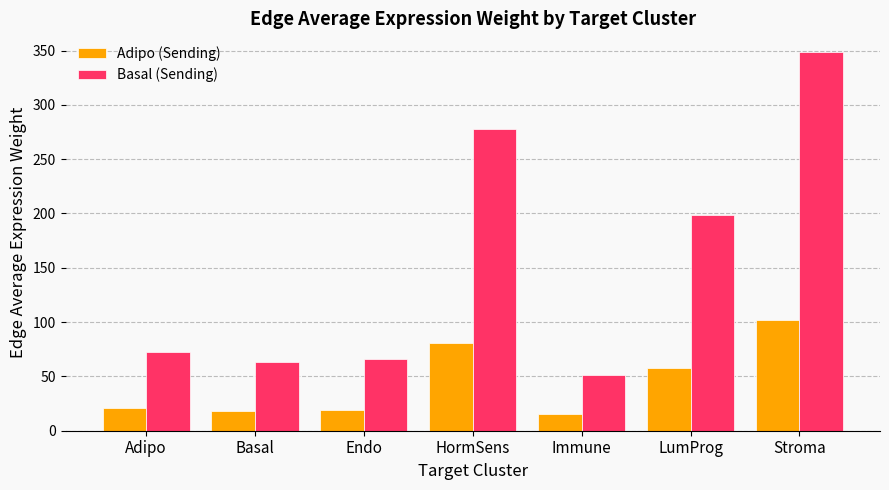

How many bars are there in each group?

2